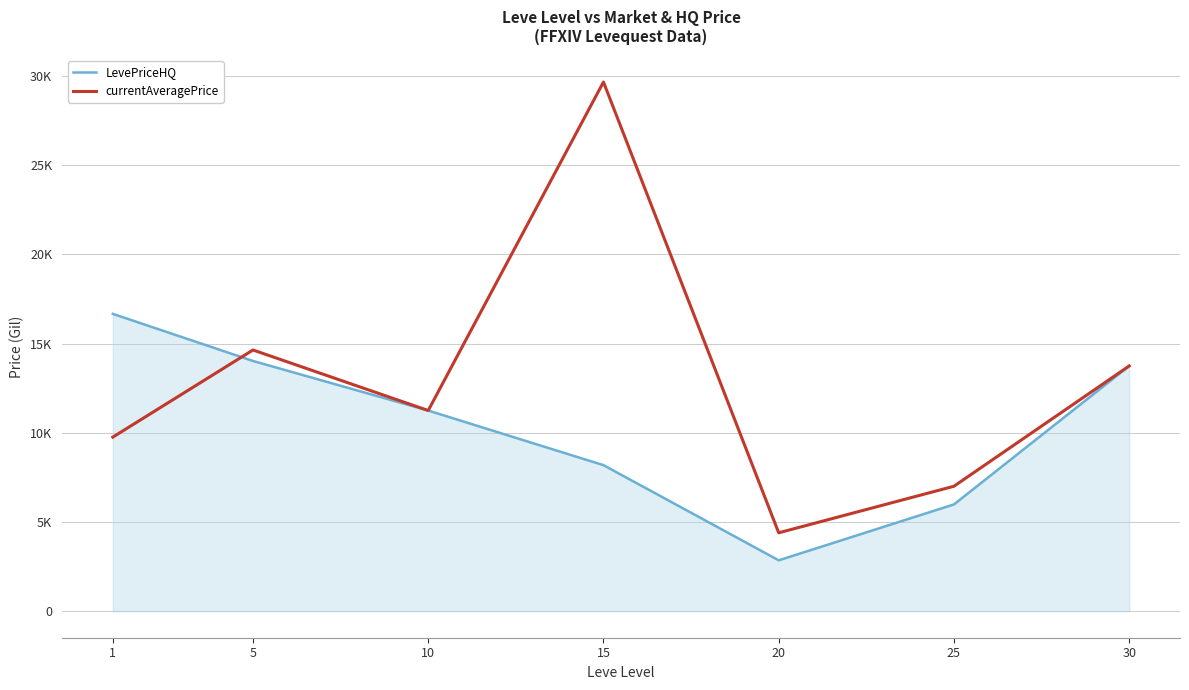

What are all the series names shown in the legend?

LevePriceHQ, currentAveragePrice